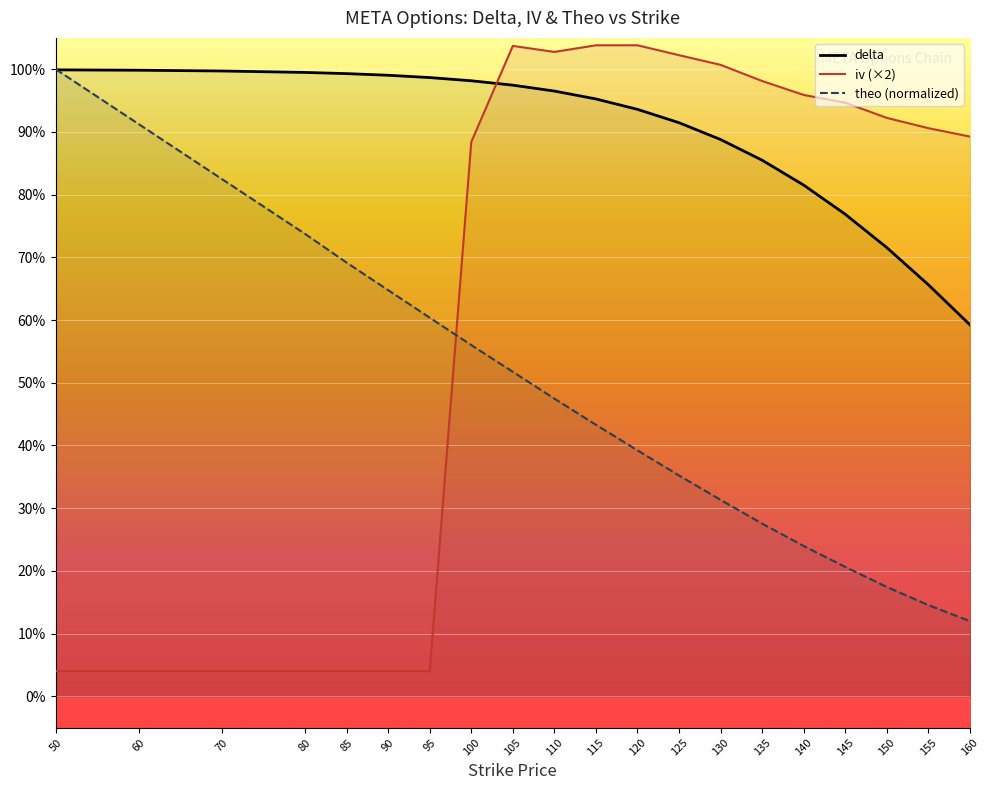

Which series ends up on top after the final intersection of delta and theo (normalized)?

delta